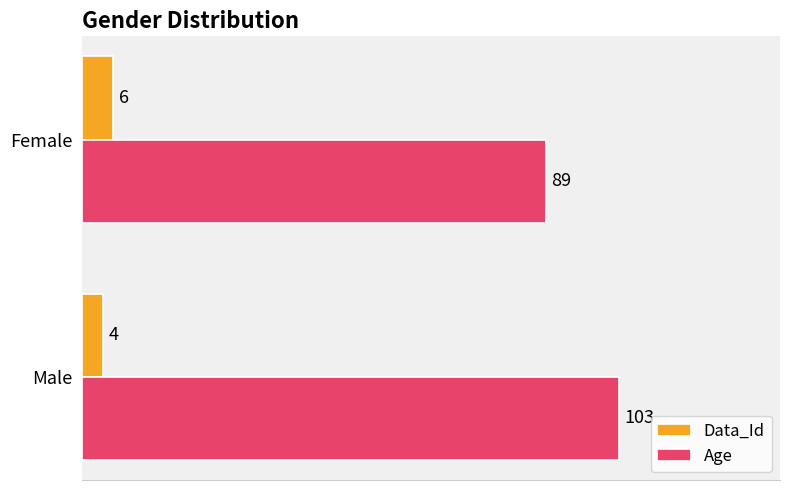

At which category is the sum across all series the highest?

Male